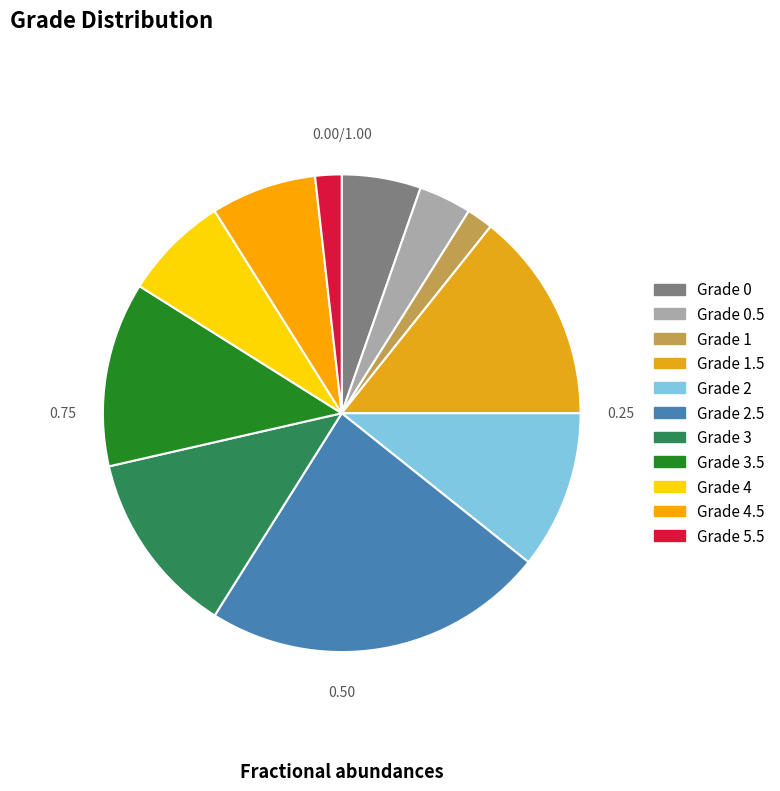

Count the number of slices in the pie.

11